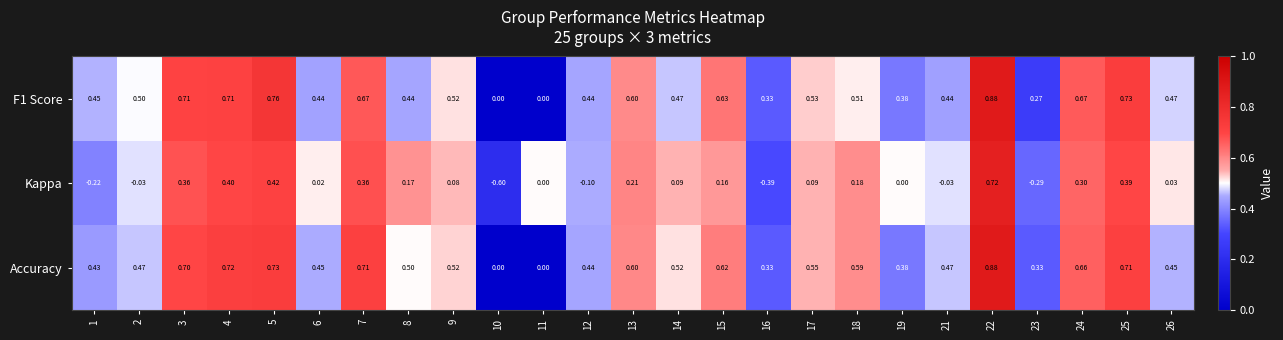

Which series has the largest range (max minus min)?

Kappa